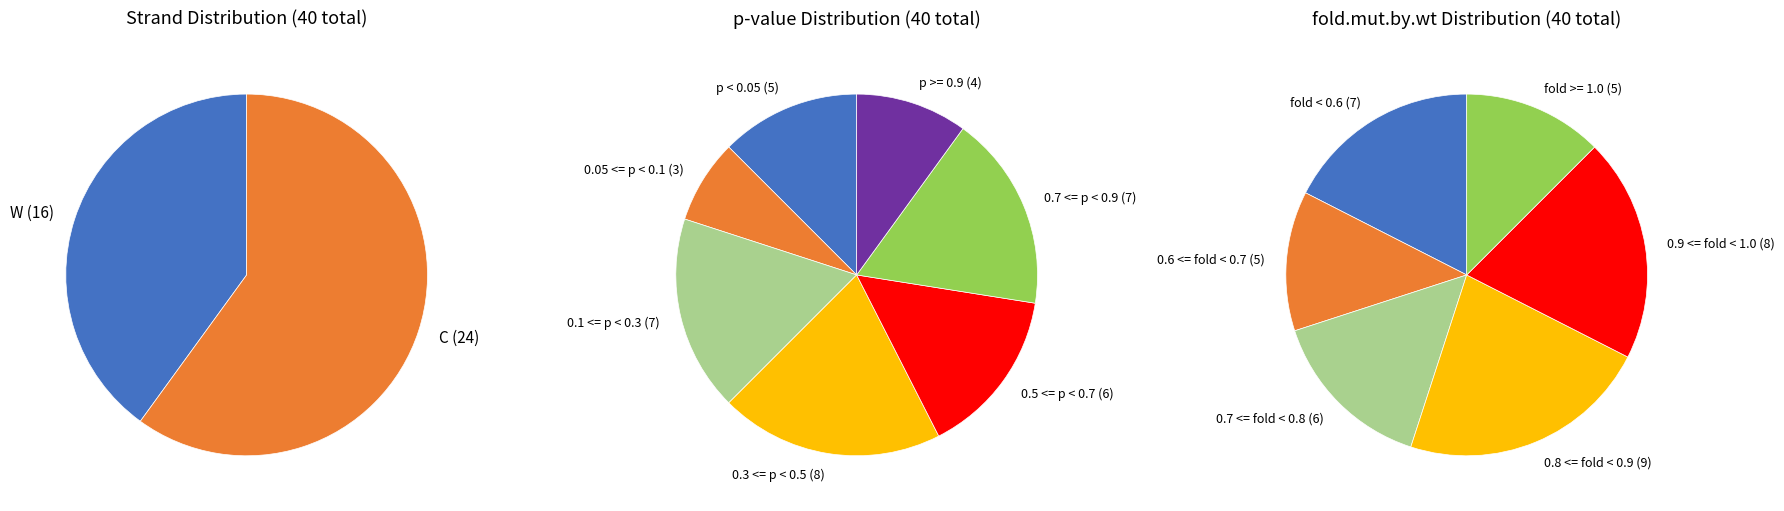

Is the sum of 13 and 5 greater than half?

No